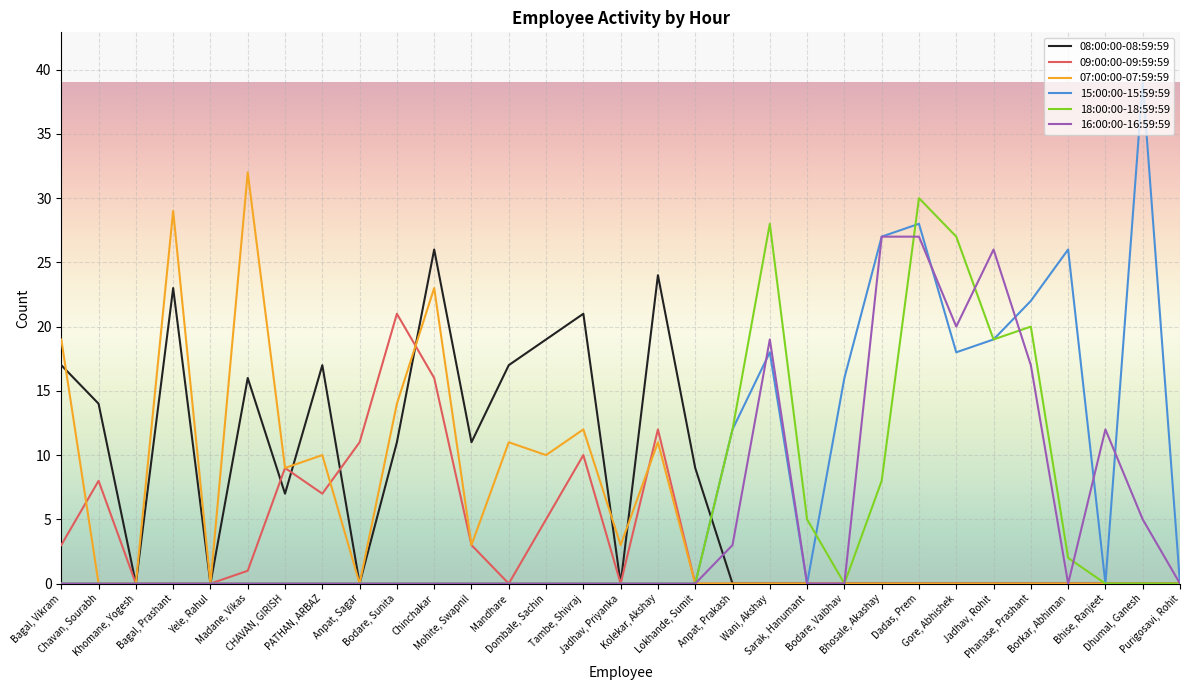

Which category has the highest value in the 15:00:00-15:59:59 series?

Dhumal, Ganesh